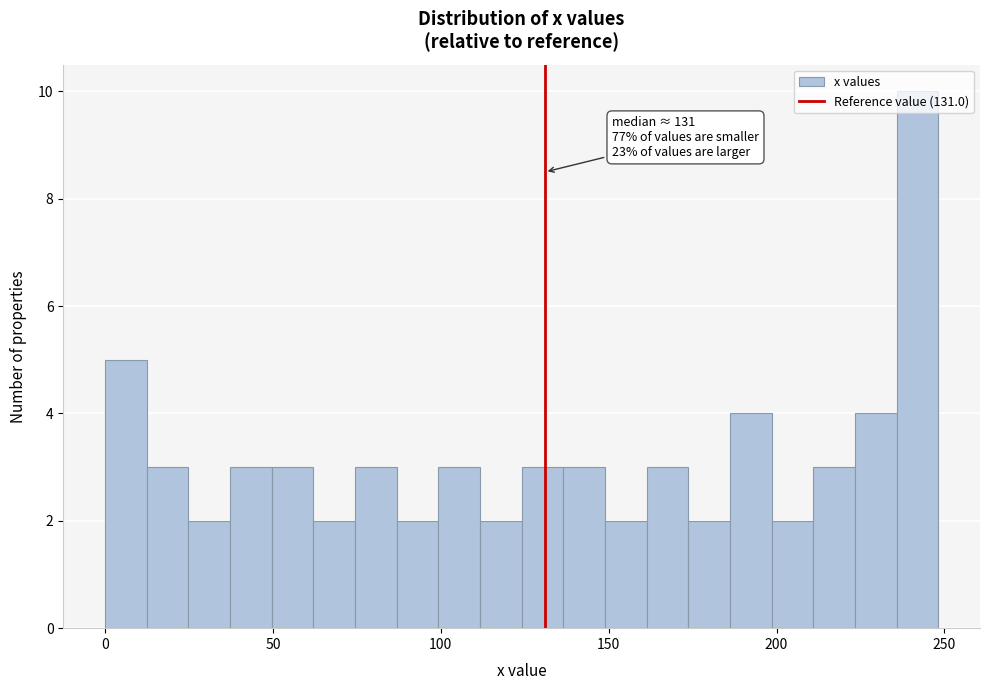

Around what value on the x-axis is the tallest bar? Give the approximate position of its centre, as read against the axis.

240